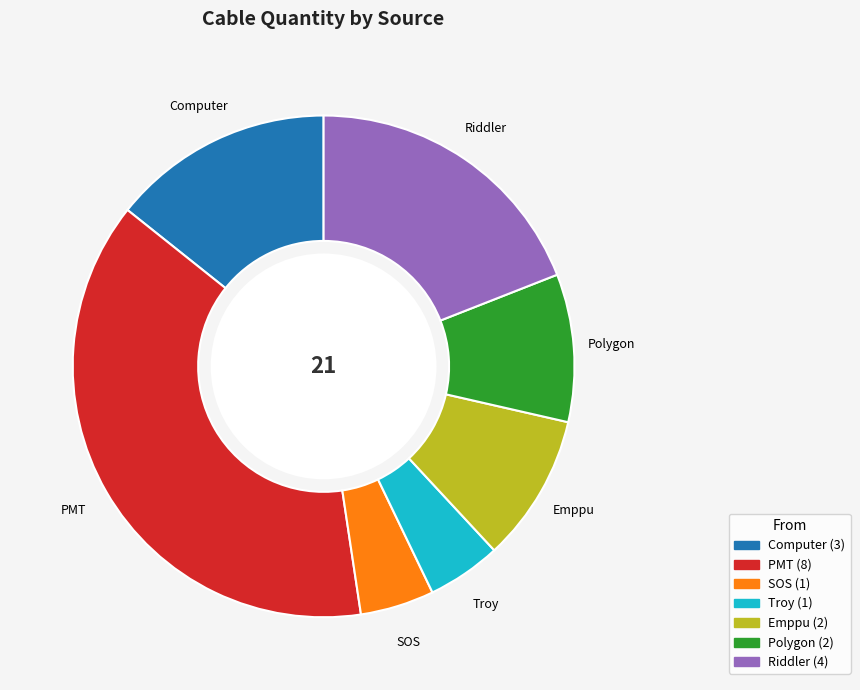

Is there any slice that represents more than half of the pie?

No